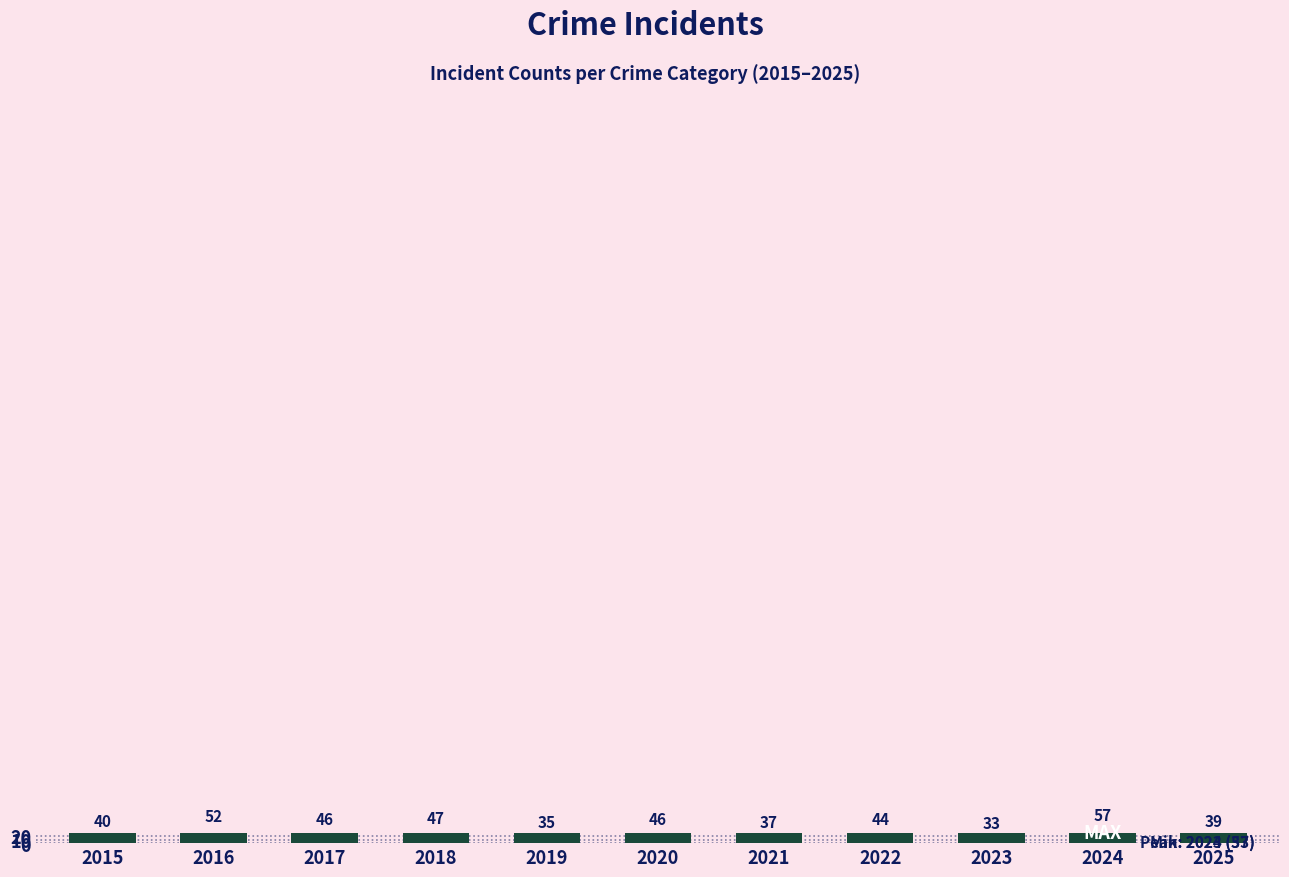

What is the average value?

43